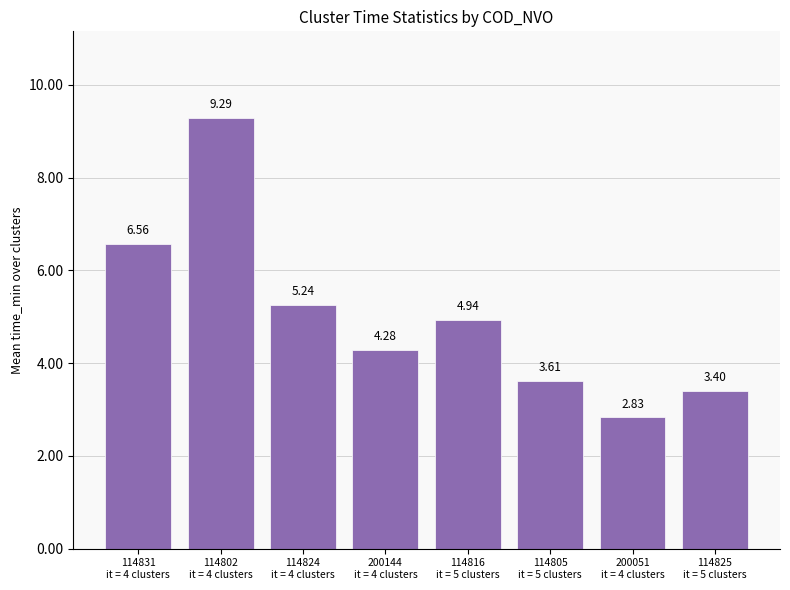

What is the maximum value shown in the chart?

9.3